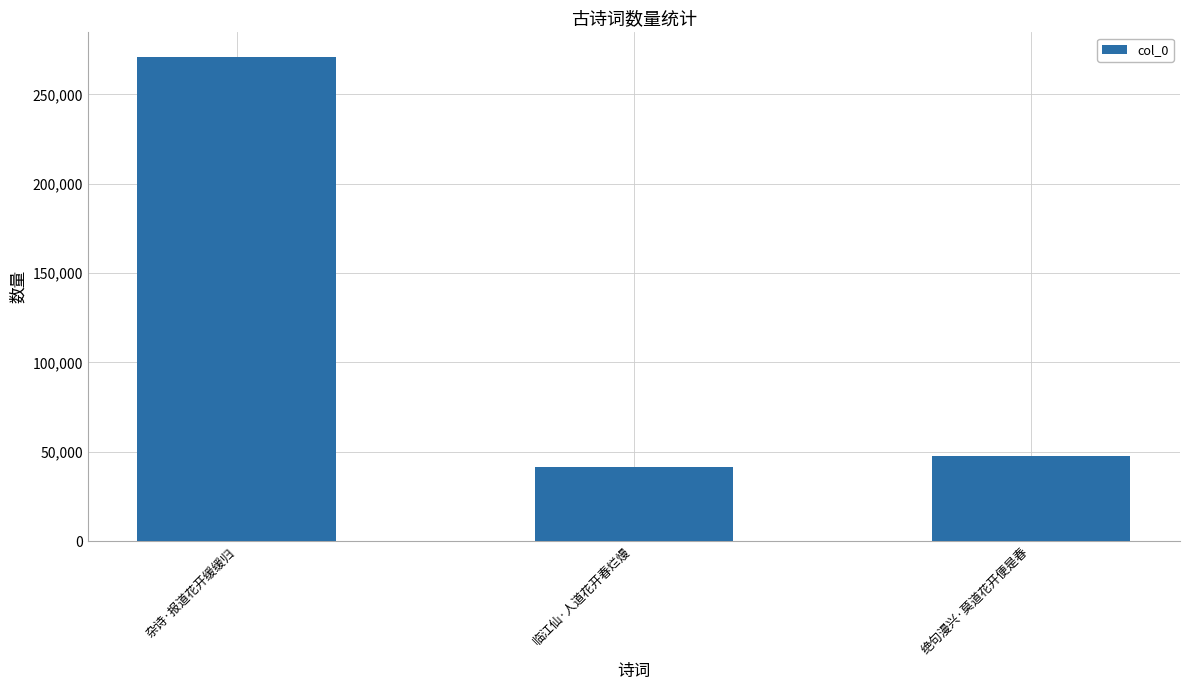

Which label corresponds to the smallest value in the chart?

临江仙·人道花开春烂熳